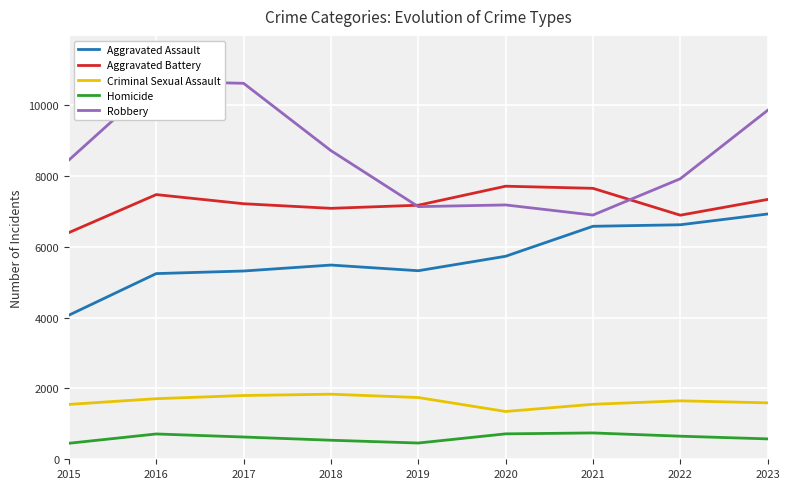

Where is Criminal Sexual Assault nearest to the value 1594?

2023